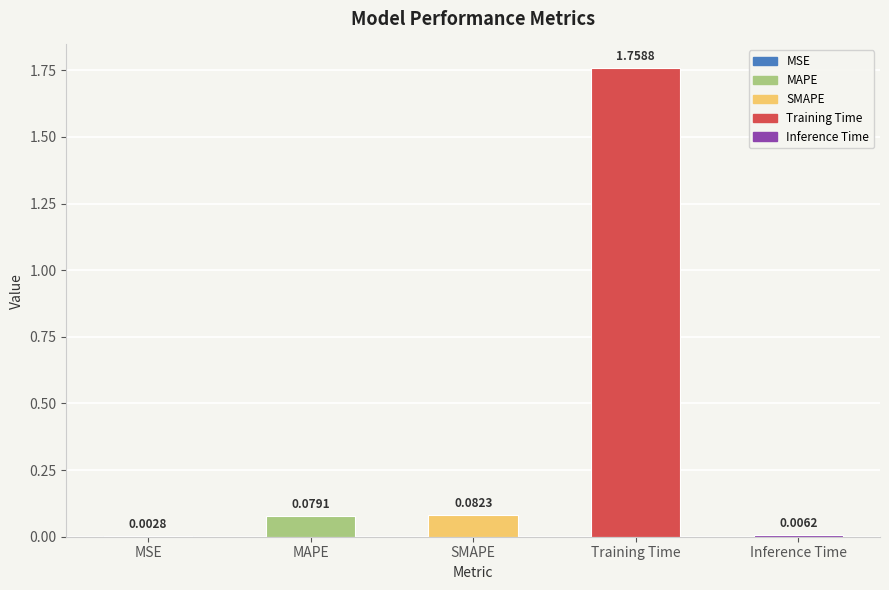

What is the sum of all values?

1.9